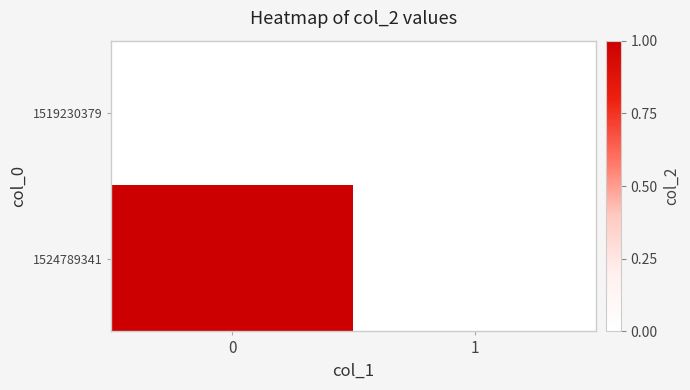

At 0, list the series in order from largest to smallest.

row_1, row_0